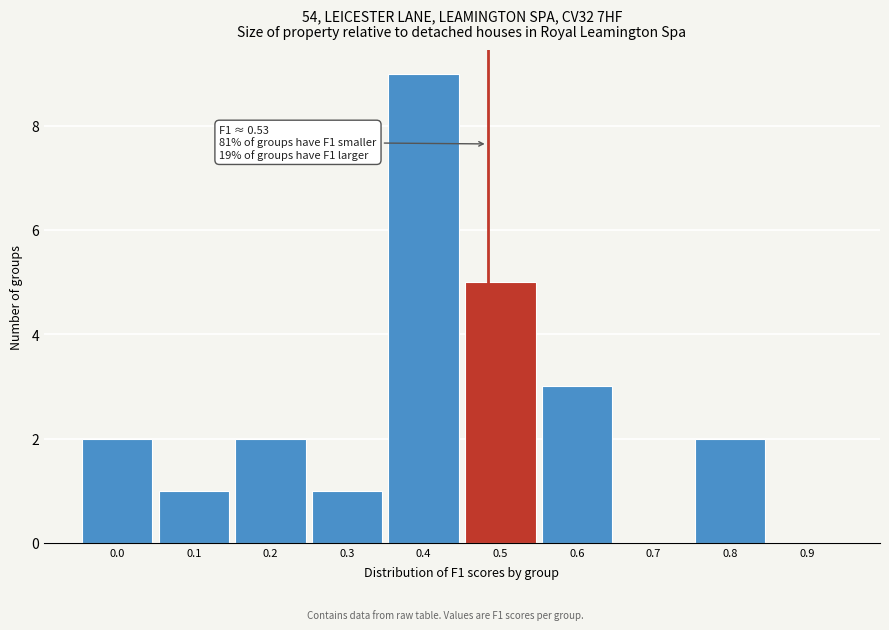

Reading left to right, extract all data points from this chart.

0.0=2	0.1=1	0.2=2	0.3=1	0.4=9	0.5=5	0.6=3	0.7=0	0.8=2	0.9=0